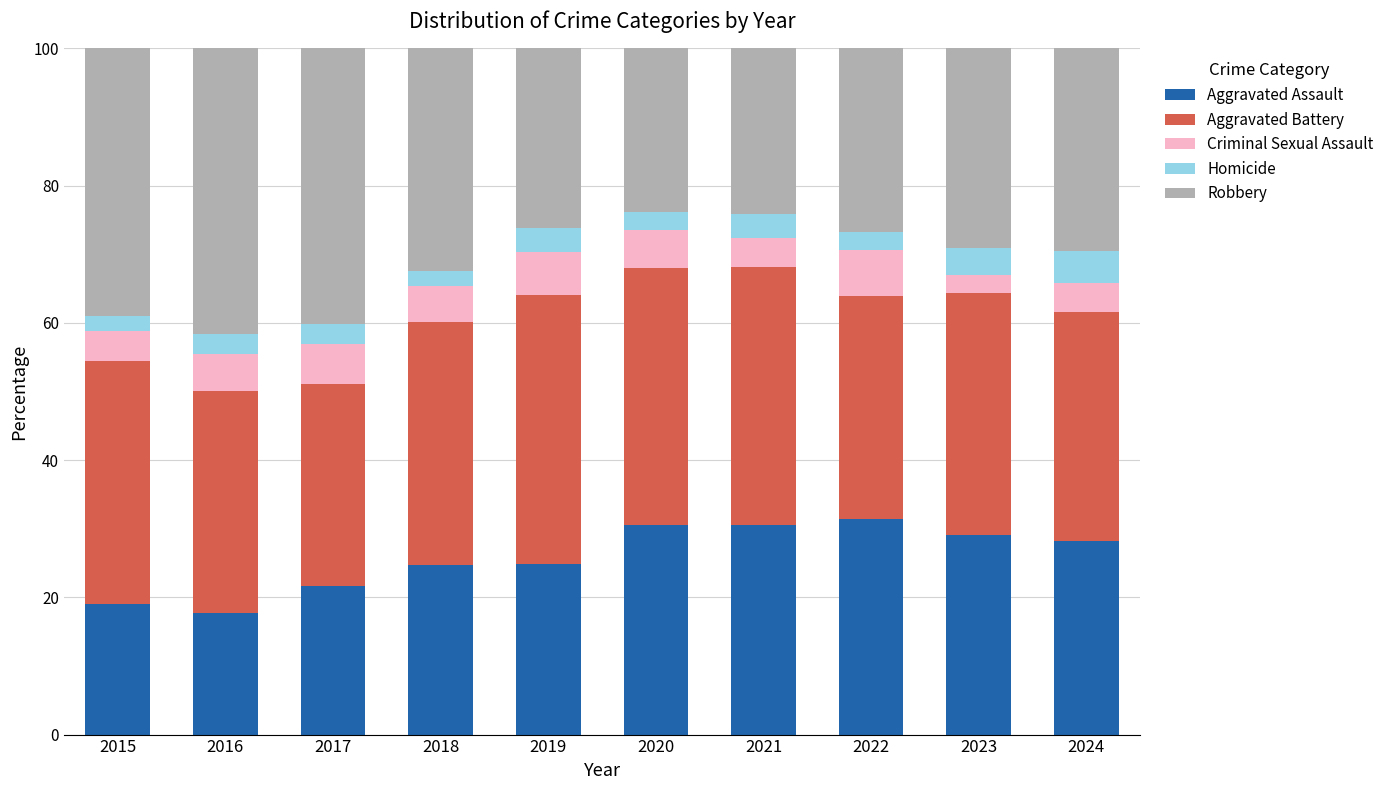

The Aggravated Assault series shows 31.4 at 2022. True or false?

True